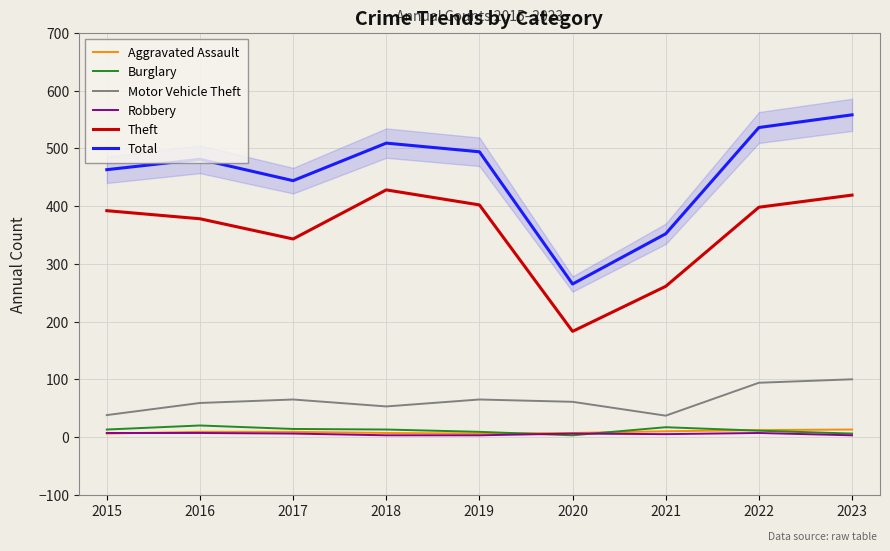

Where is Robbery nearest to the value 5?

2021